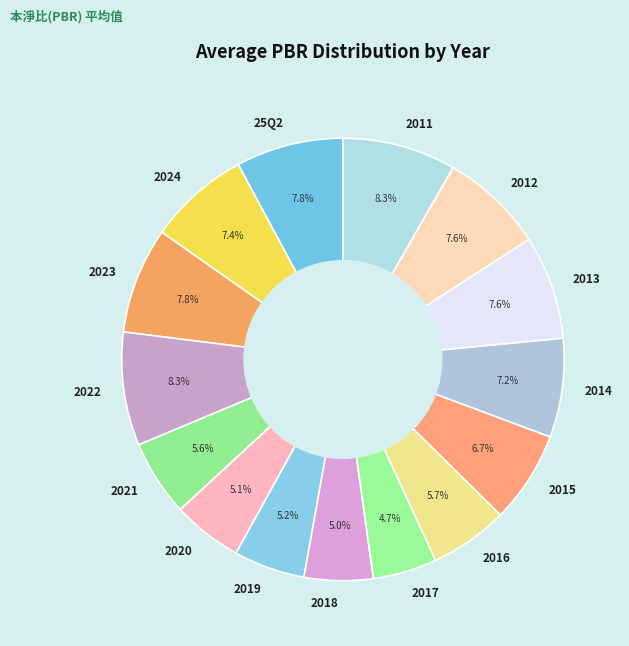

Is there a majority slice in this chart?

No